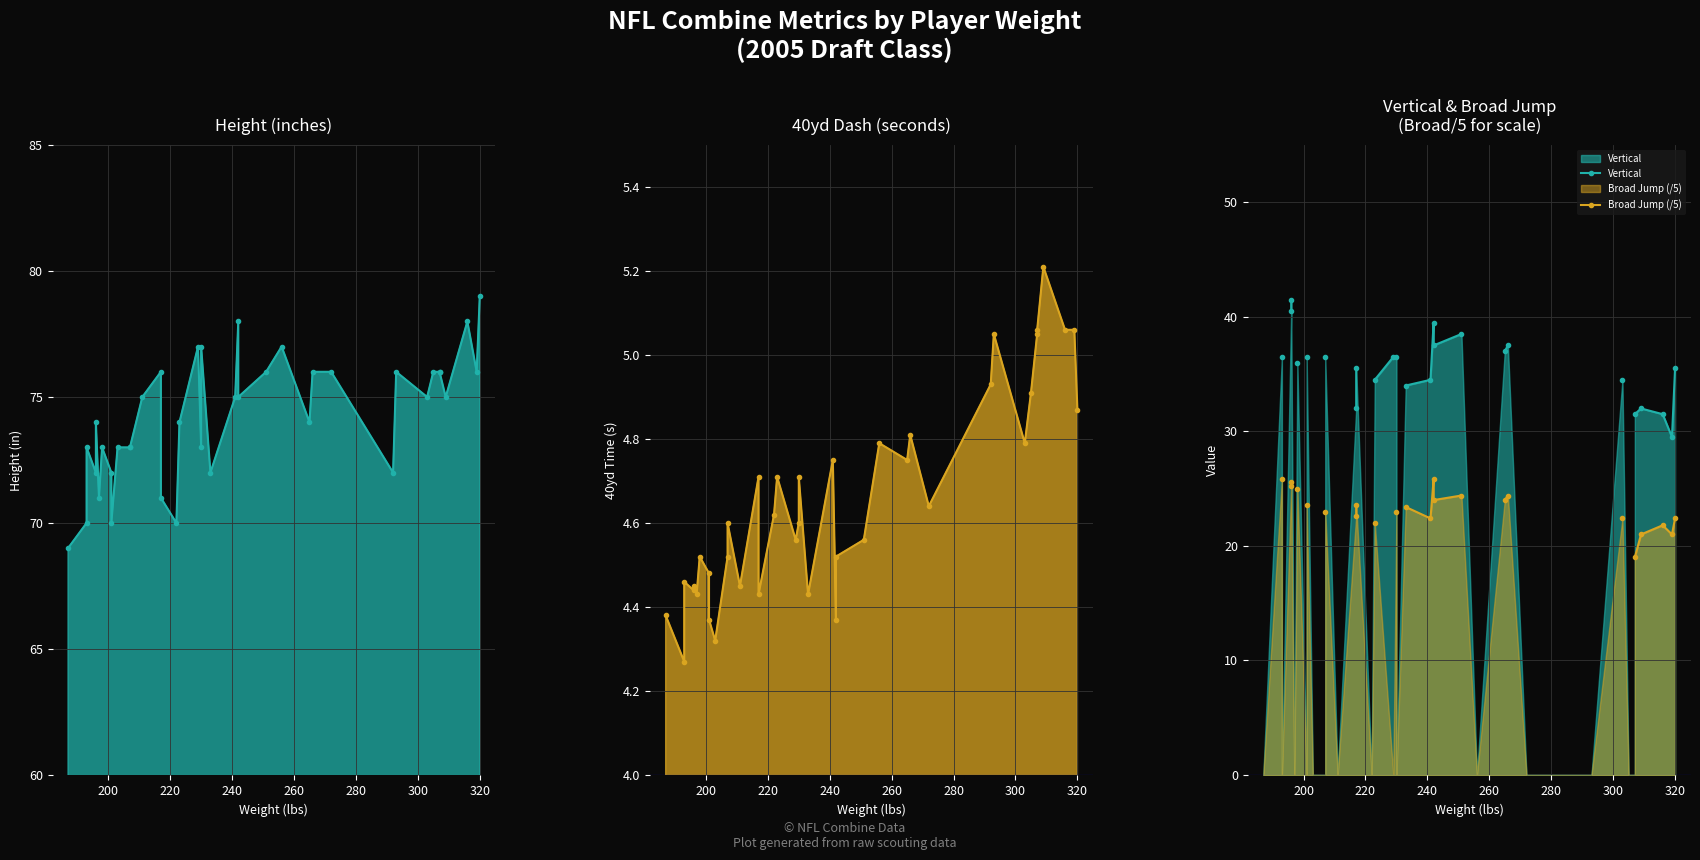

How many values in the Height series are below 75?

19